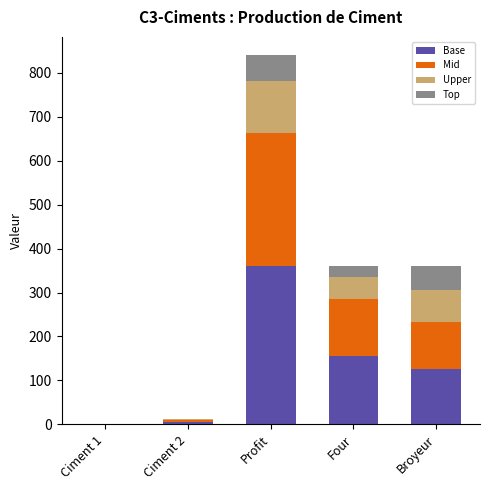

What is the maximum value for Base?

361.2